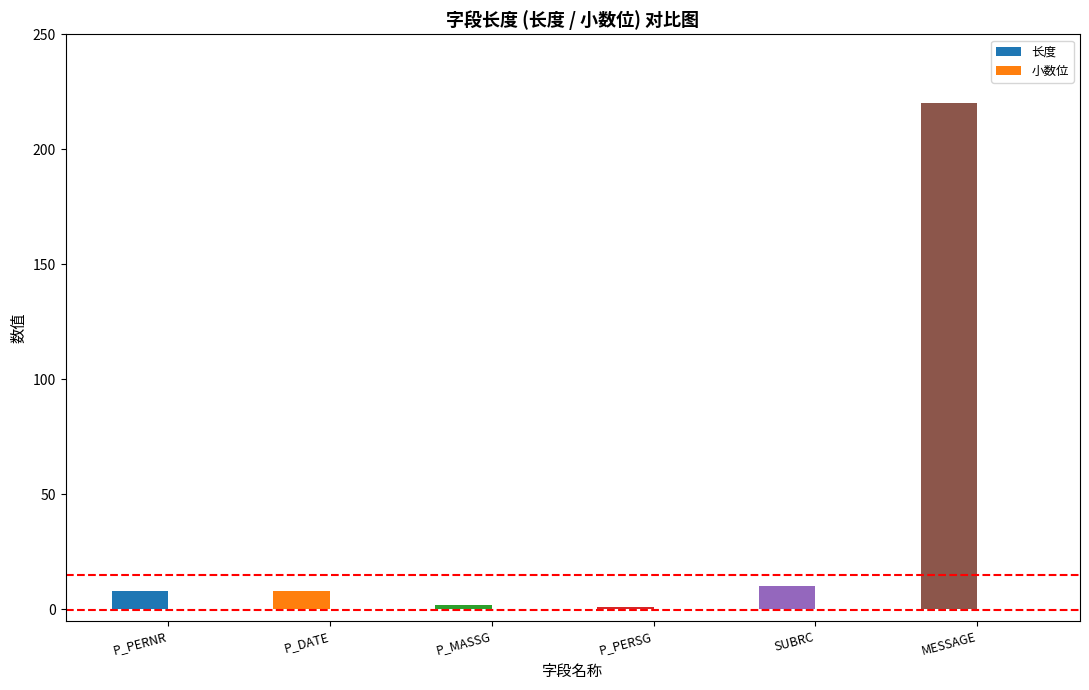

At which category is the sum across all series the highest?

MESSAGE